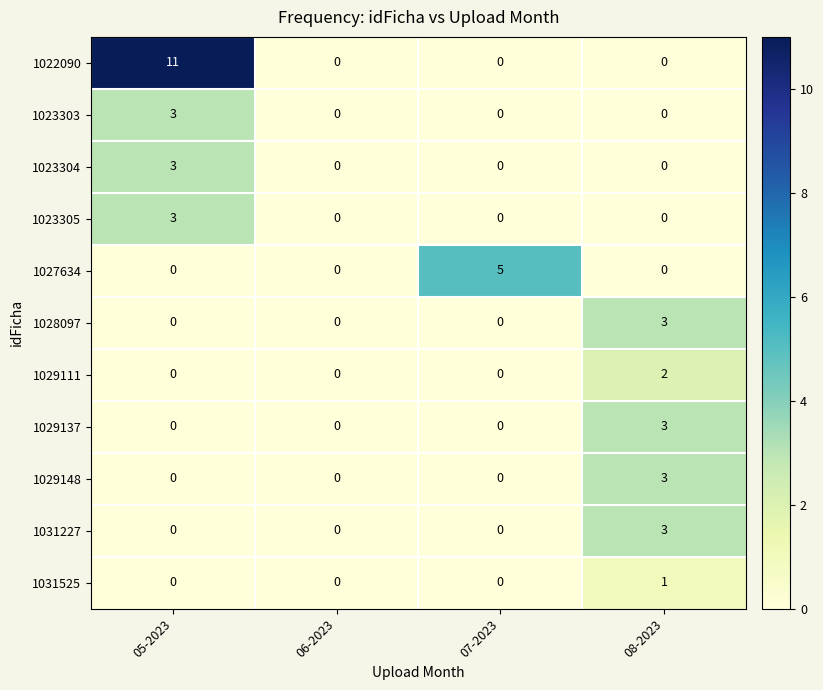

What is the spread (max minus min) of values at 08-2023?

3